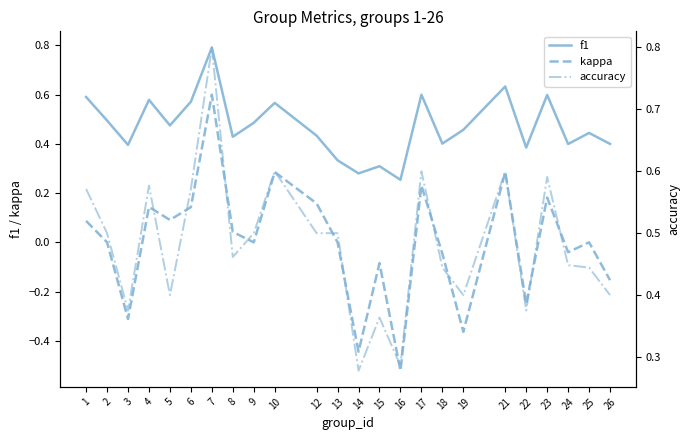

True or false: accuracy and kappa cross at least once.

False